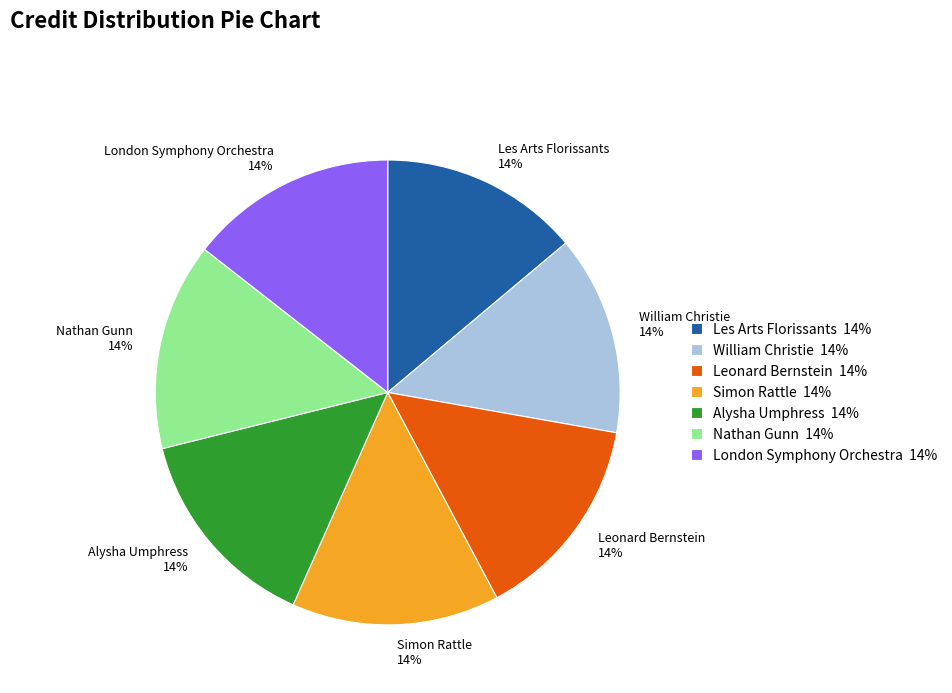

How many slices are in this pie chart?

7